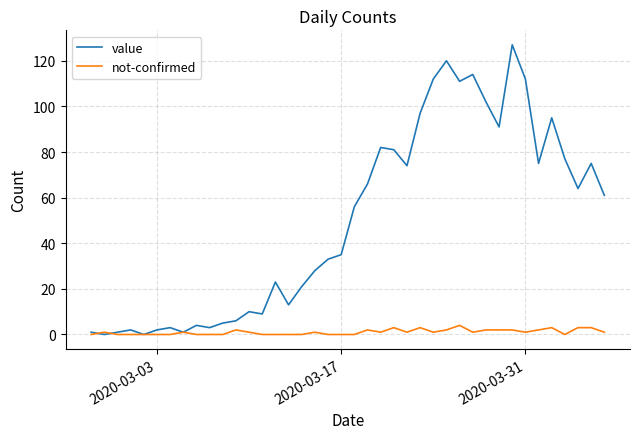

What is the highest value of the value series?

127